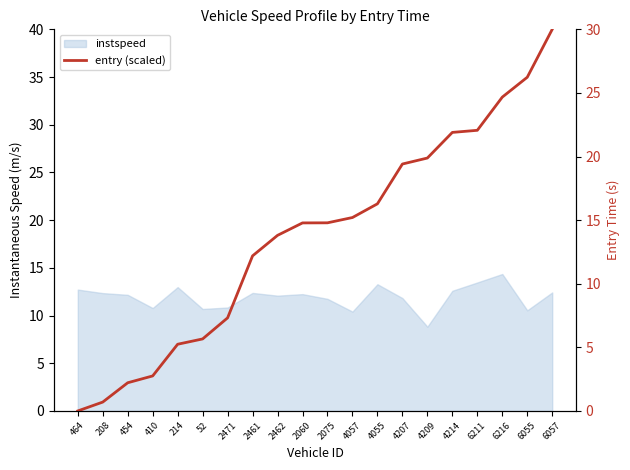

True or false: the data shows 25.0 at 2060.

False